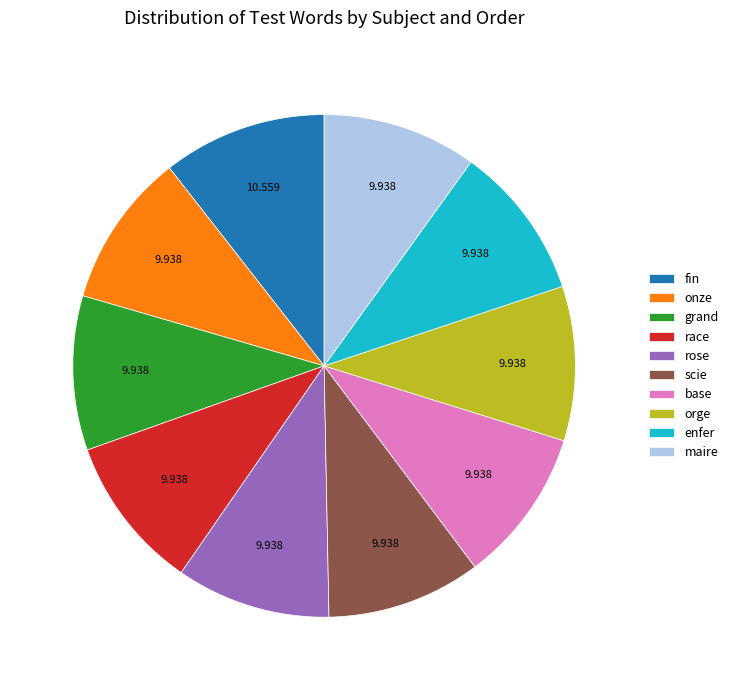

Do race and fin together represent more than half of the pie?

No